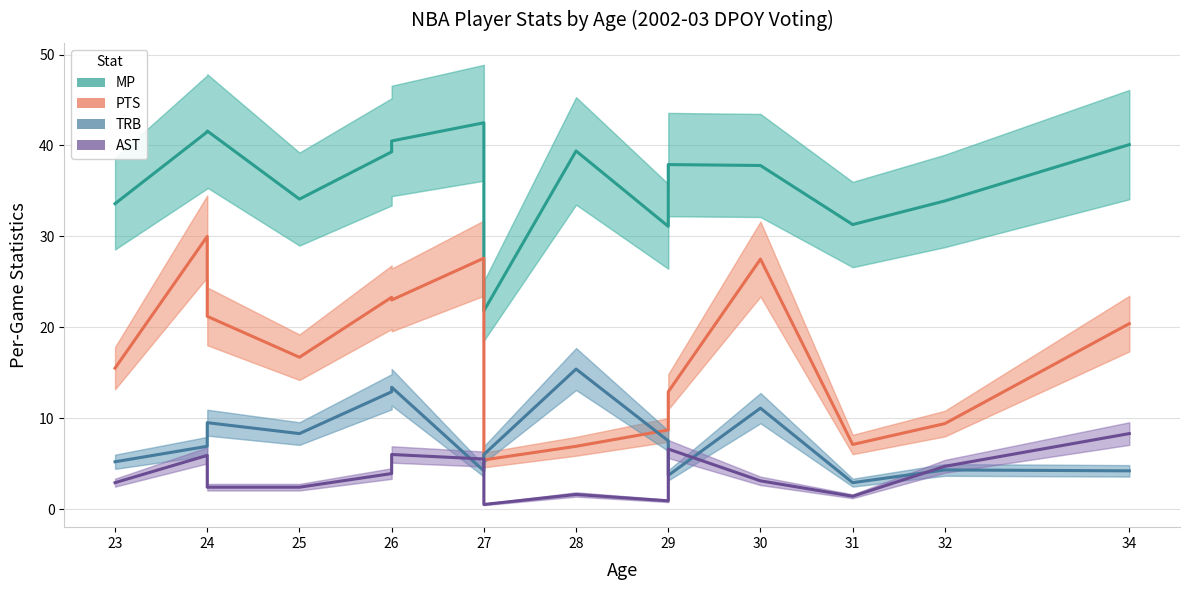

Rank the series at 27 from highest to lowest value.

MP, PTS, AST, TRB